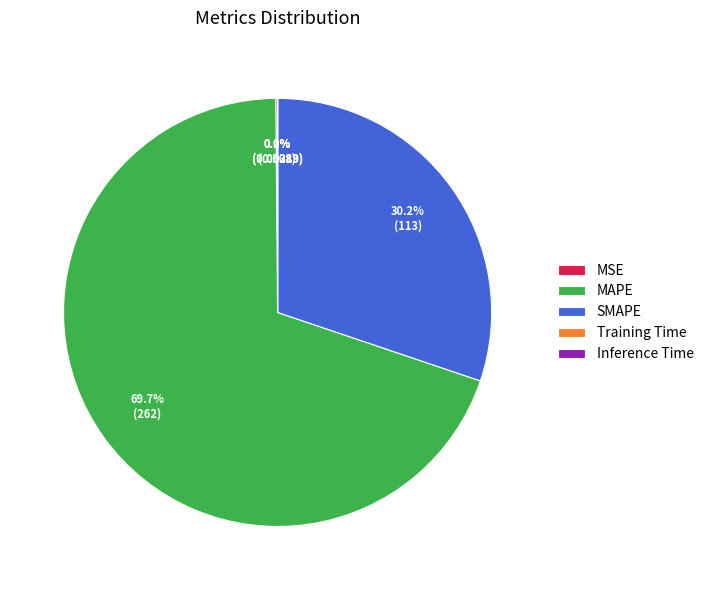

To the nearest percent, what is the difference between the SMAPE and MAPE slice percentages?

40%